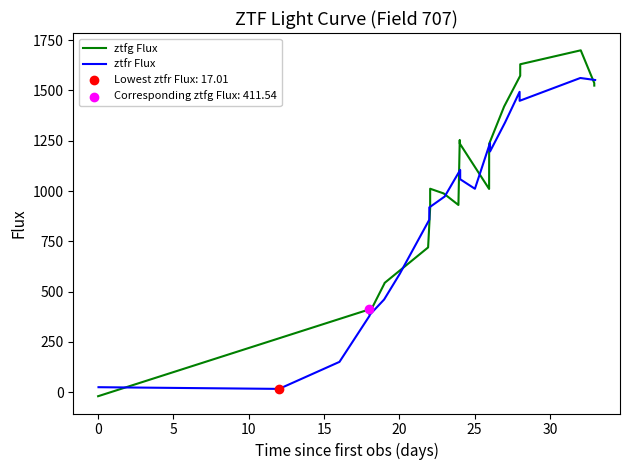

What is the maximum value for ztfg Flux?

1699.2